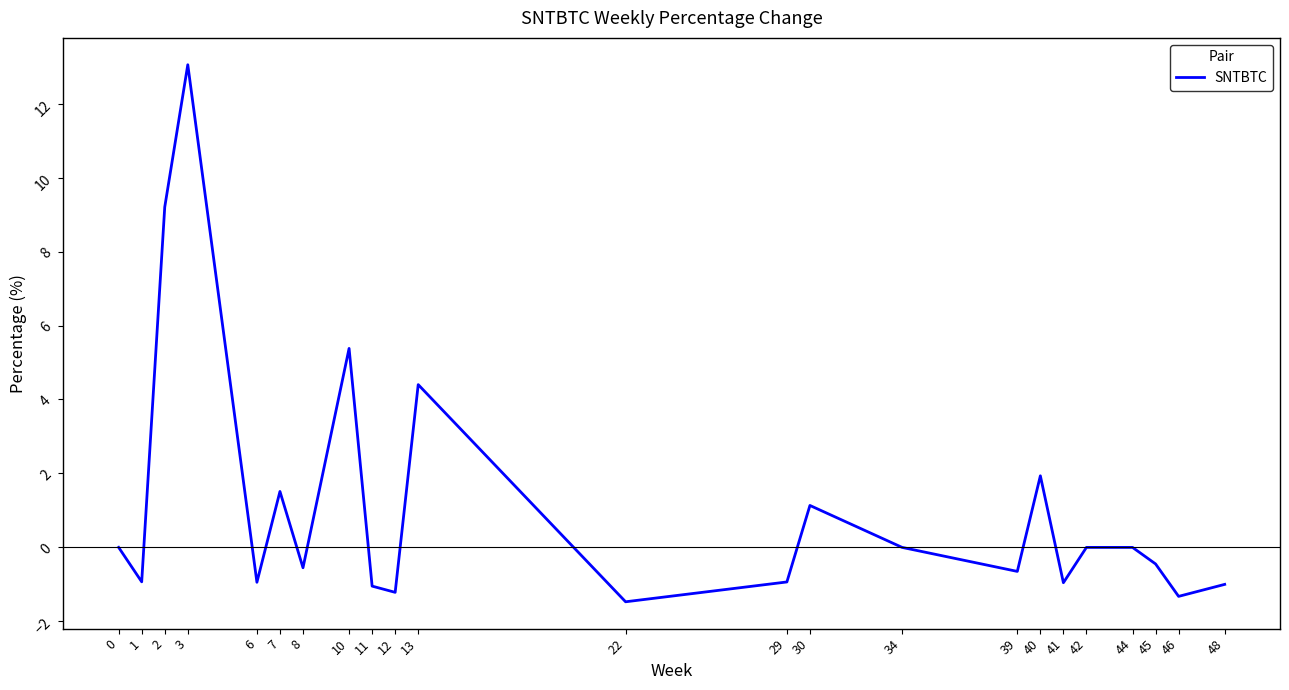

What is the change in value from 7 to 41?

-2.5